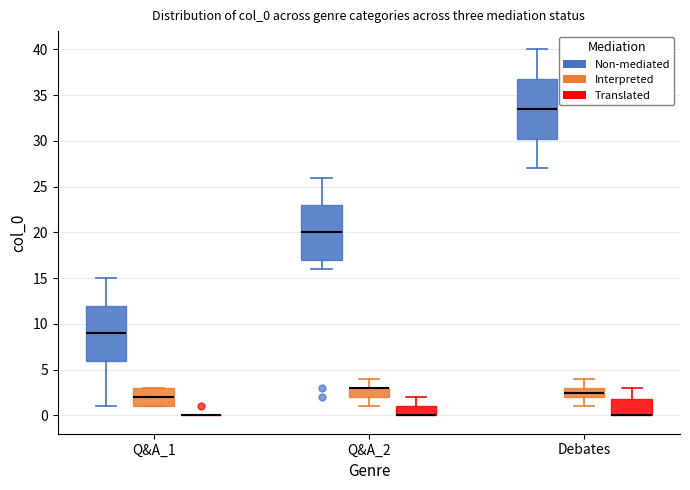

Which box is the tallest, from its lower edge to its upper edge?

Debates (Non-mediated)